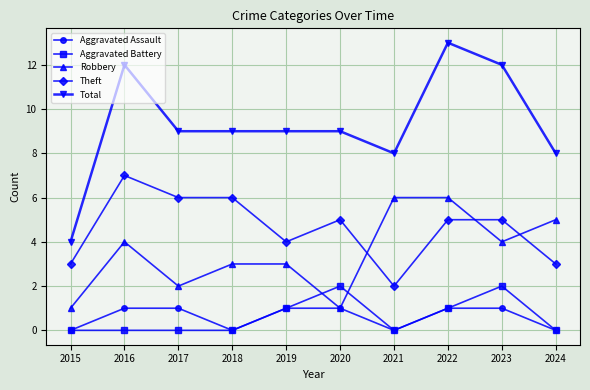

The Aggravated Battery series shows 1 at 2017. True or false?

False